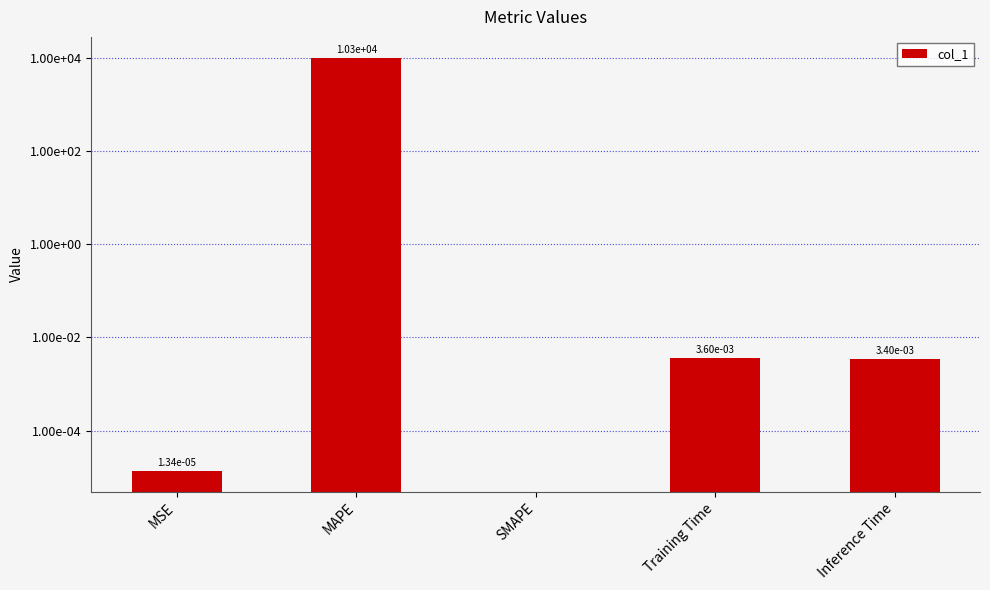

The value at MAPE is 10292.5. True or false?

True